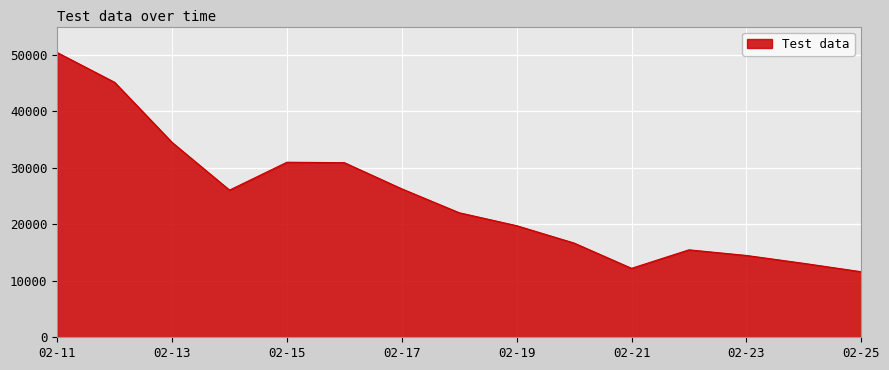

What is the greatest value displayed?

50399